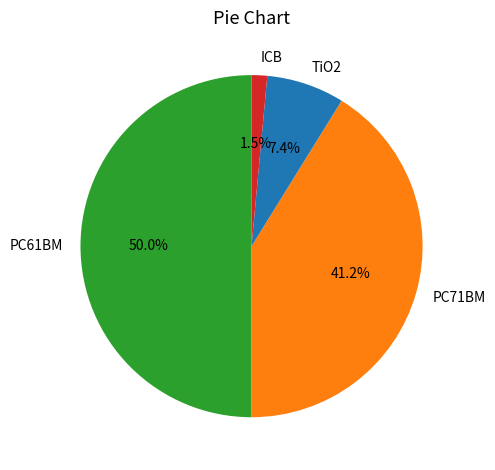

How many slices are in this pie chart?

4